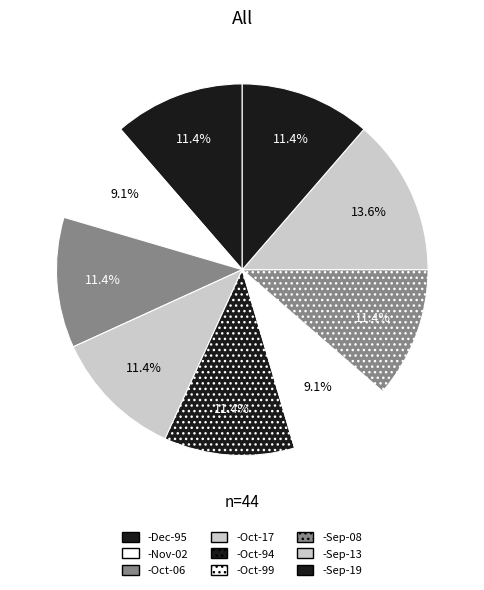

To the nearest percent, what is the difference between the -Oct-17 and -Nov-02 slice percentages?

2%